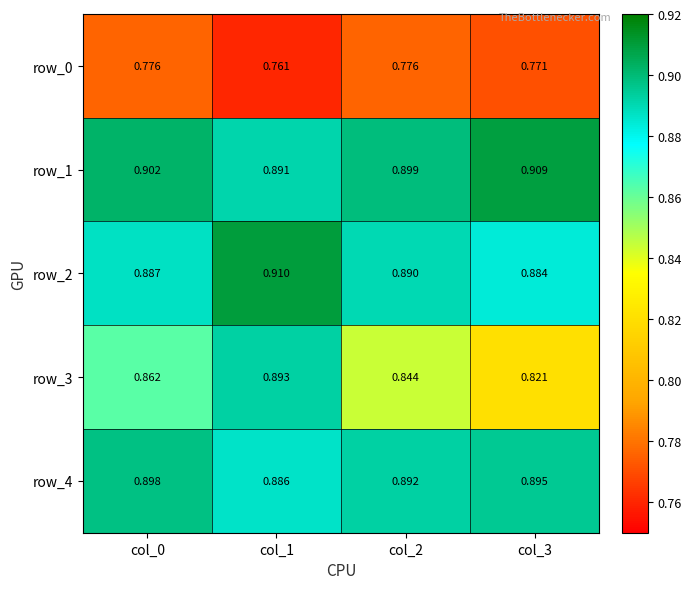

How many row_1 values are between 0 and 1?

4